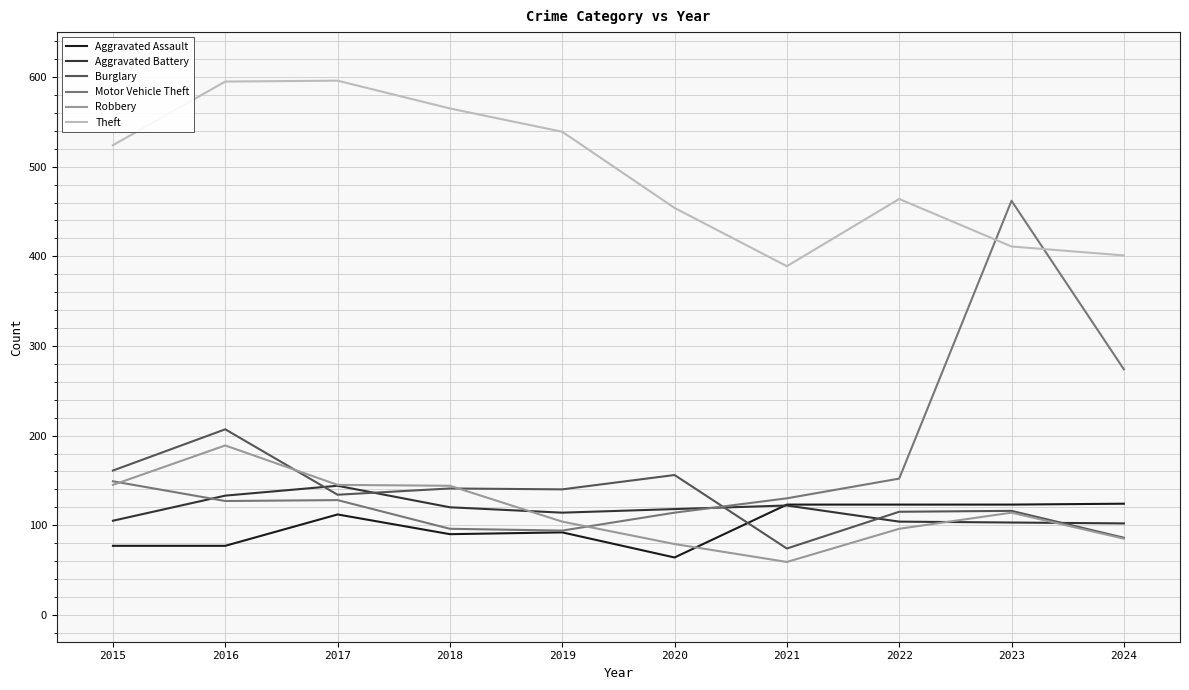

True or false: Theft and Aggravated Battery cross at least once.

False